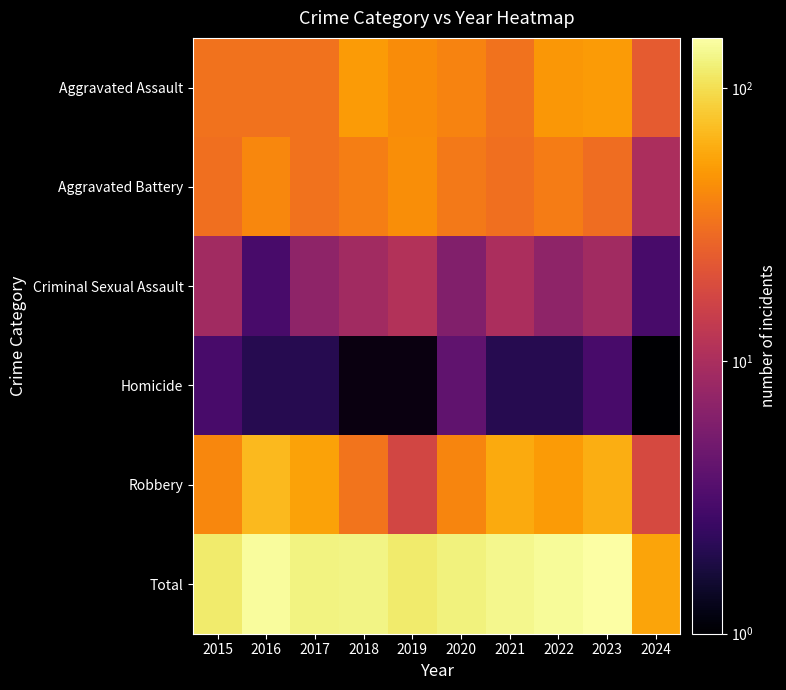

True or false: Aggravated Assault has a value of 32.0 at 2016.

True